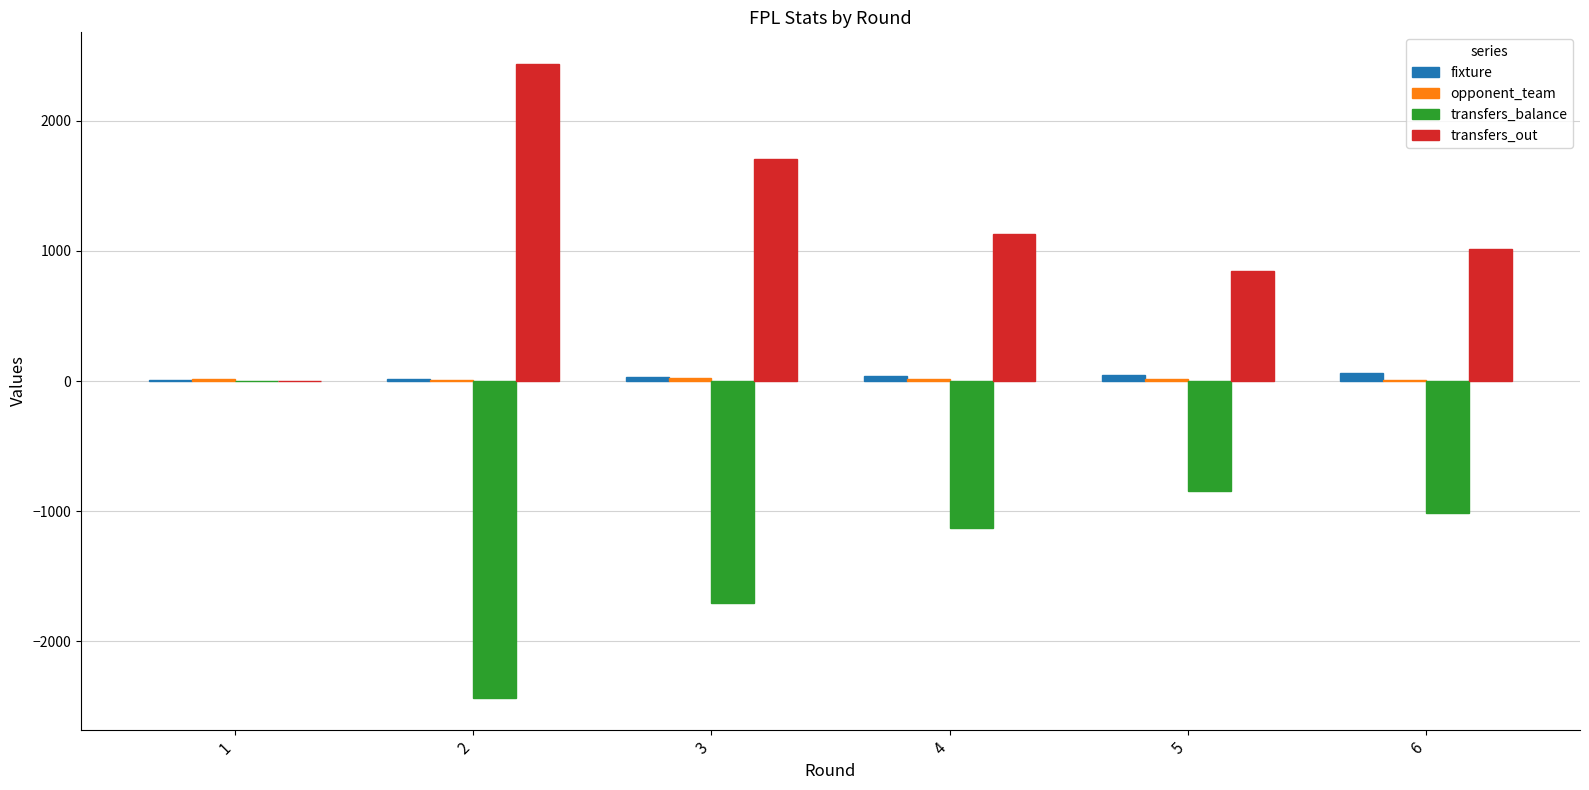

What is the sum of all fixture values?

196